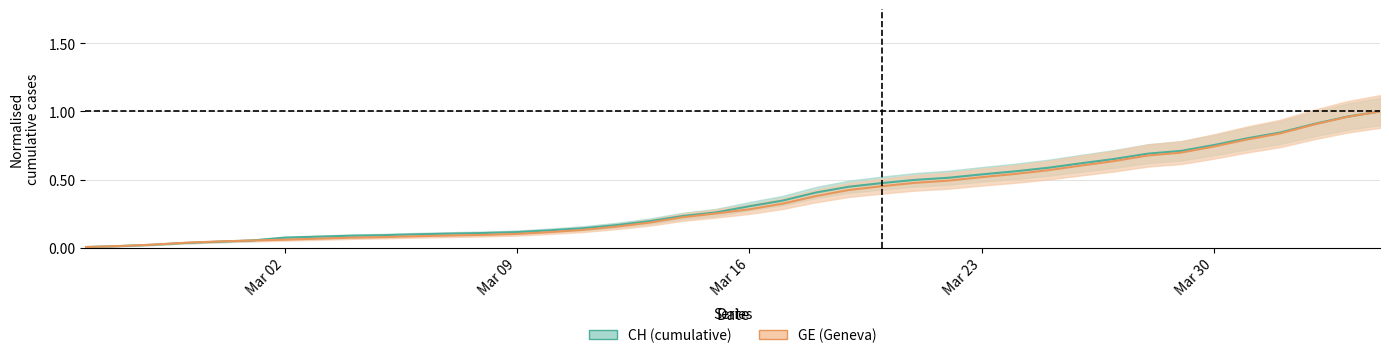

What is the sum of all CH values?

14.7